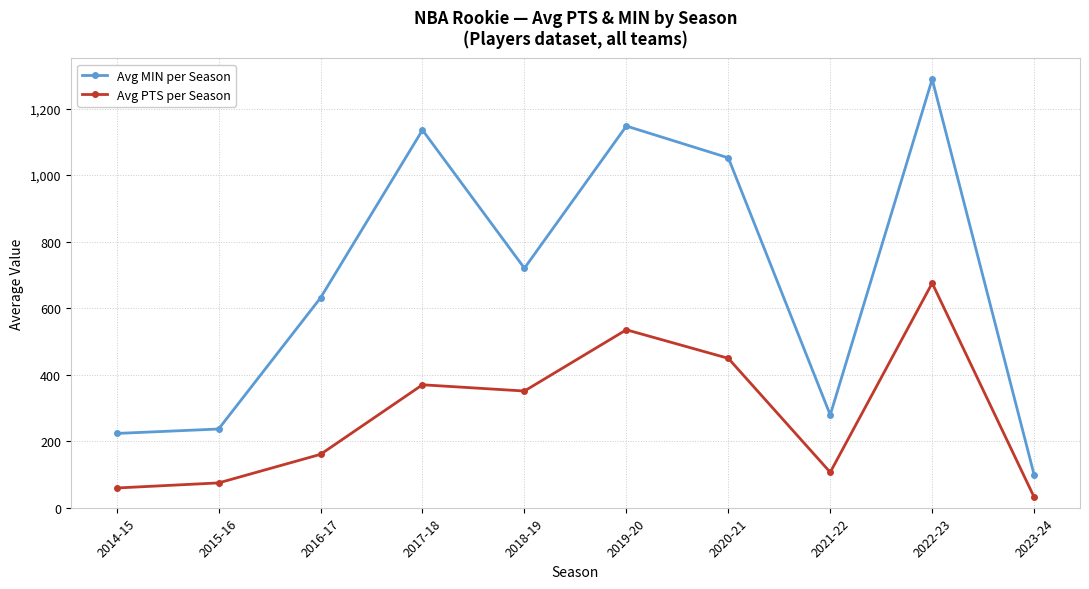

Reading left to right, extract all data points from this chart.

Avg MIN per Season: 2014-15=223.3	2015-16=236.7	2016-17=631.0	2017-18=1135.5	2018-19=720.1	2019-20=1147.5	2020-21=1052.0	2021-22=279.0	2022-23=1288.3	2023-24=99.0
Avg PTS per Season: 2014-15=59.3	2015-16=74.7	2016-17=160.5	2017-18=369.7	2018-19=350.9	2019-20=535.0	2020-21=449.2	2021-22=106.6	2022-23=675.3	2023-24=32.0